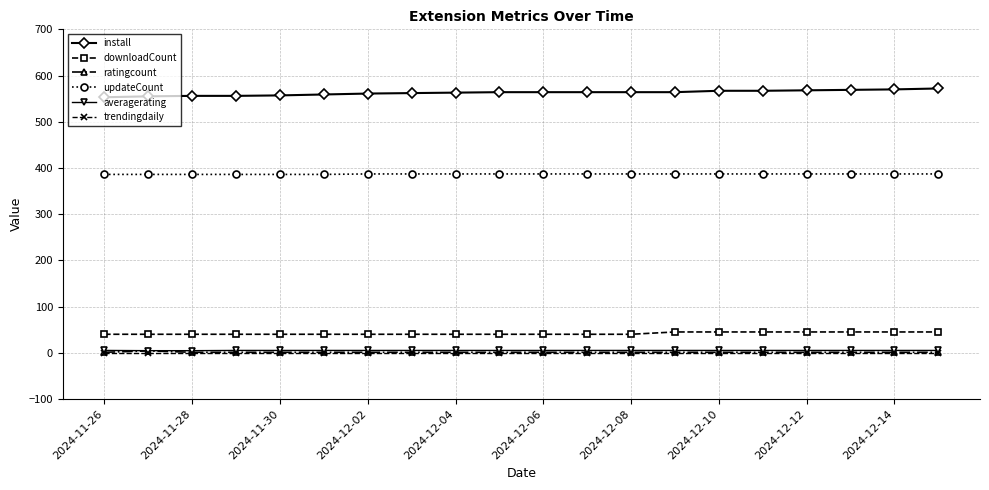

Does the chart have visible grid lines?

Yes